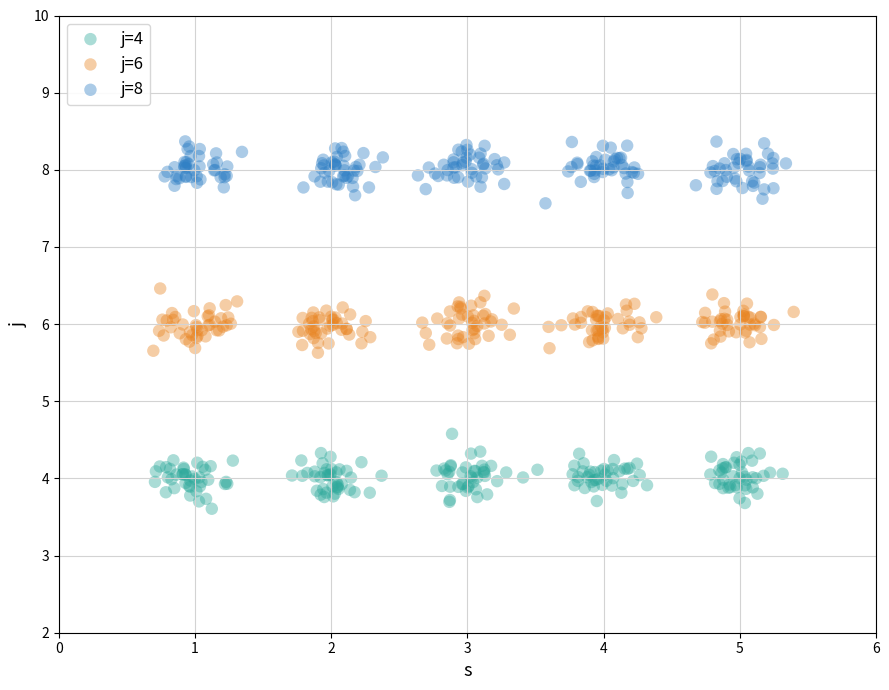

Which series reaches the maximum Y coordinate?

j=8